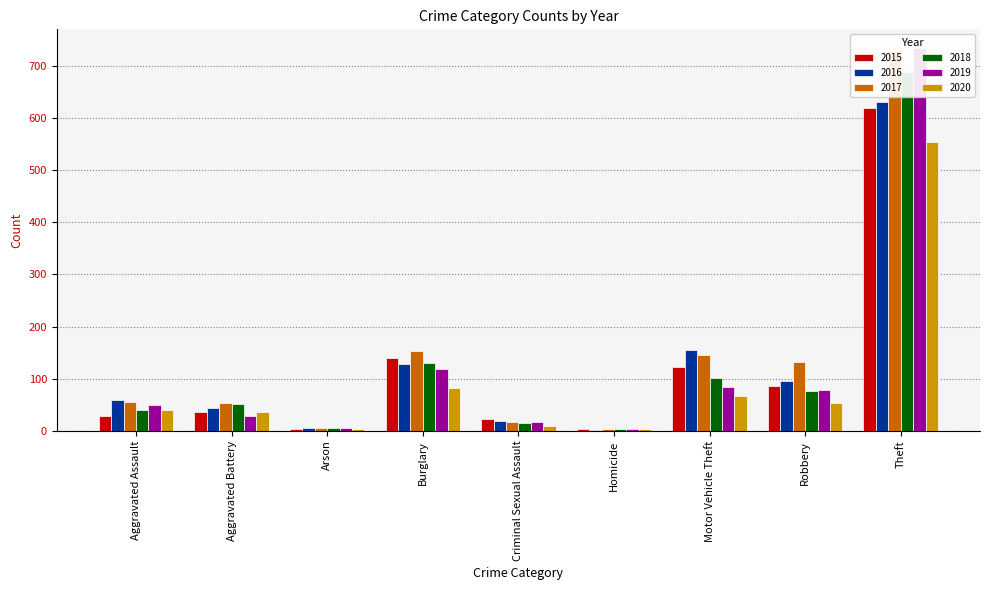

The 2015 series shows 58 at Aggravated Battery. True or false?

False